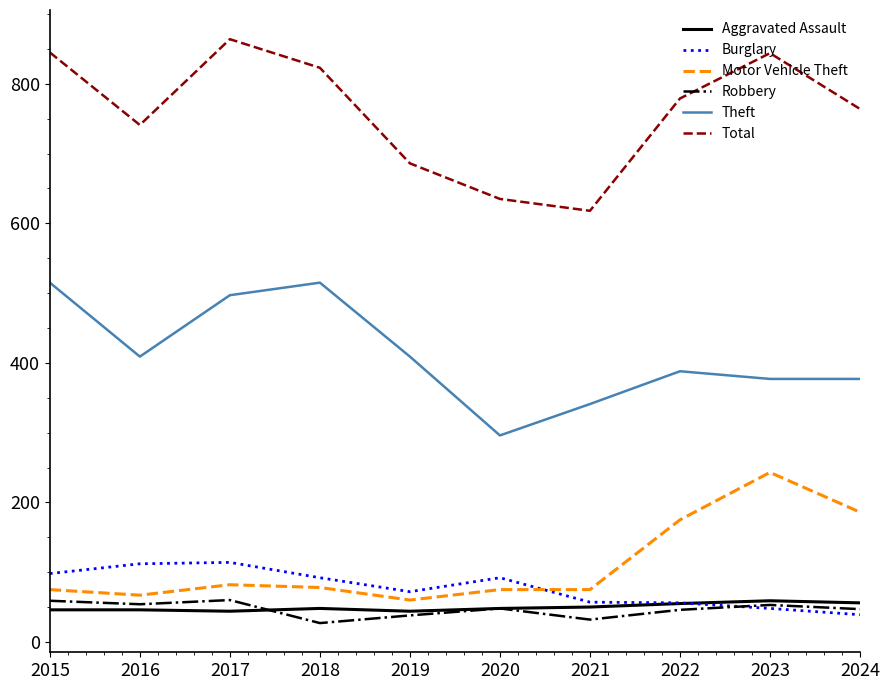

True or false: Robbery and Theft intersect in this chart.

False